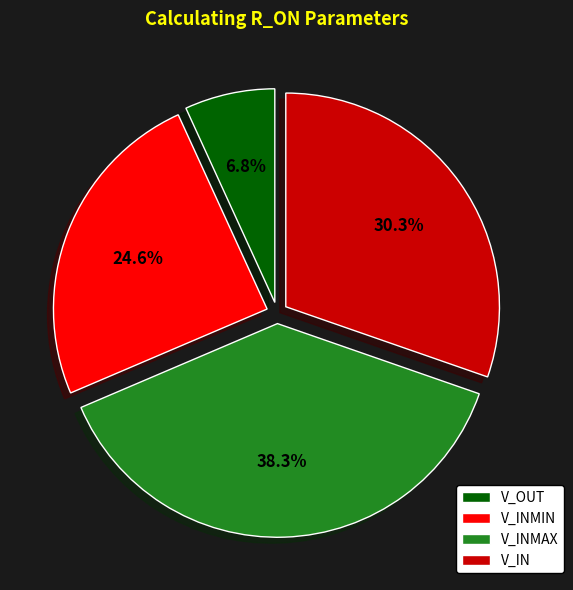

How many slices are in this pie chart?

4